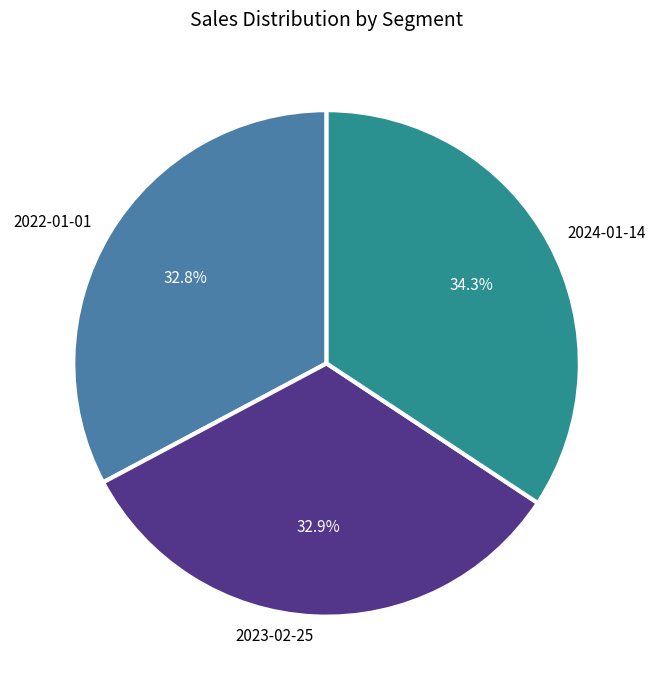

Do 2024-01-14 and 2023-02-25 together represent more than half of the pie?

Yes